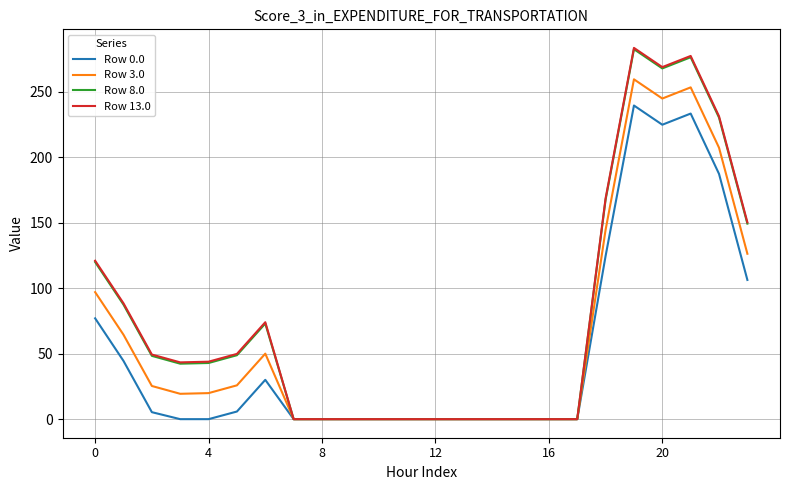

What is the difference between the maximum and minimum values in the Row 13.0 series?

283.5